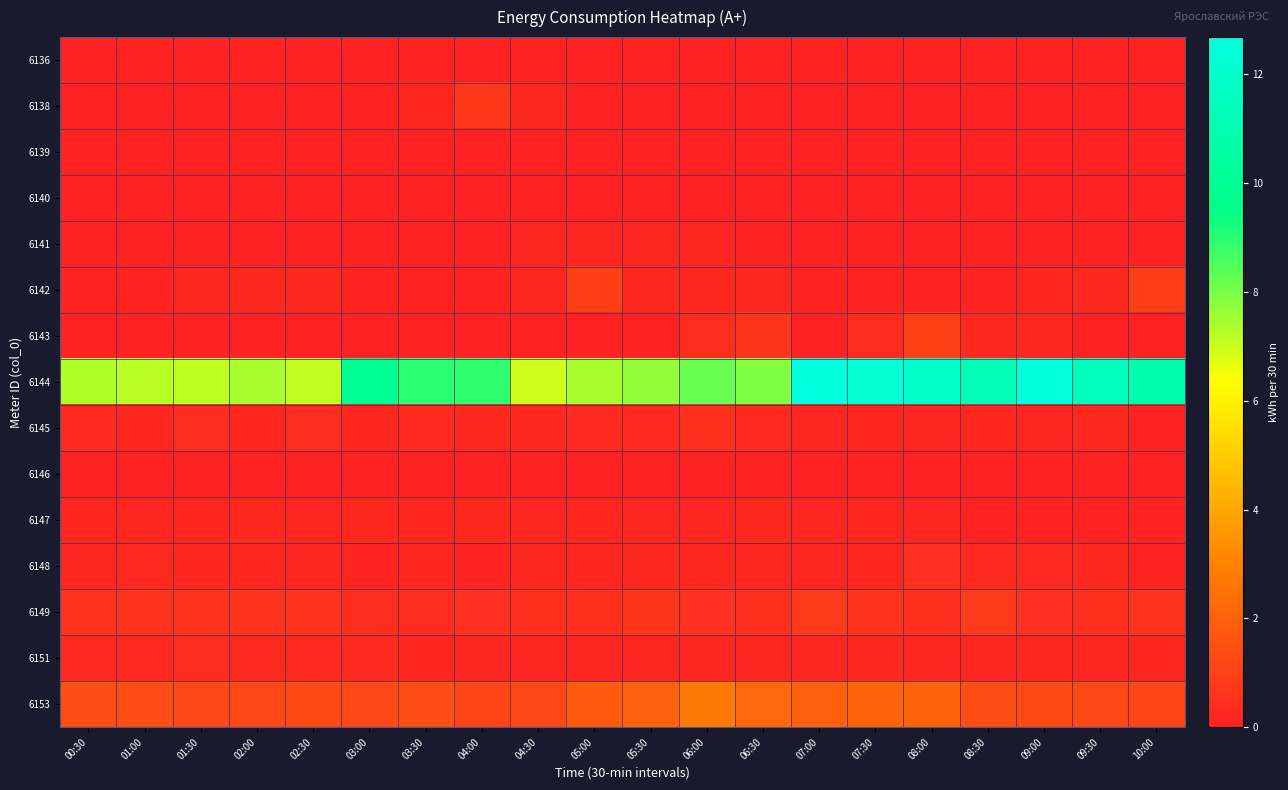

Rank the series at 07:00 from lowest to highest value.

6138, 6140, 6146, 6139, 6143, 6141, 6136, 6142, 6147, 6145, 6148, 6151, 6149, 6153, 6144